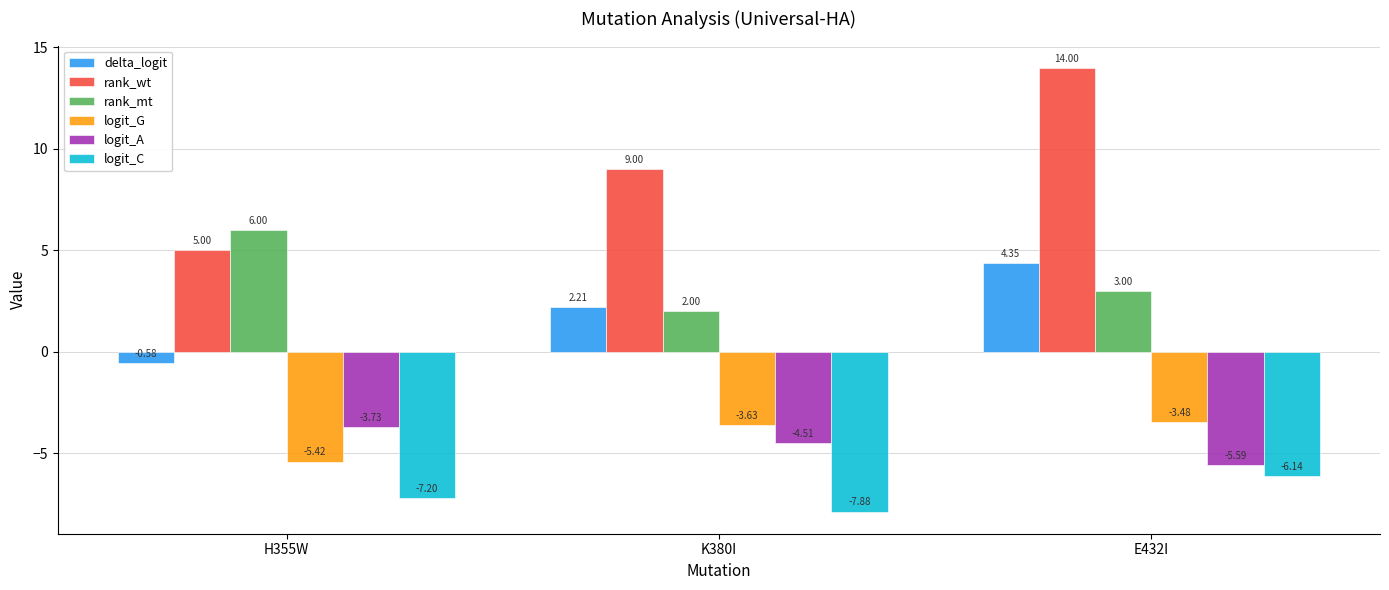

What is the value of the rank_mt bar at the 3rd from the left?

3.0